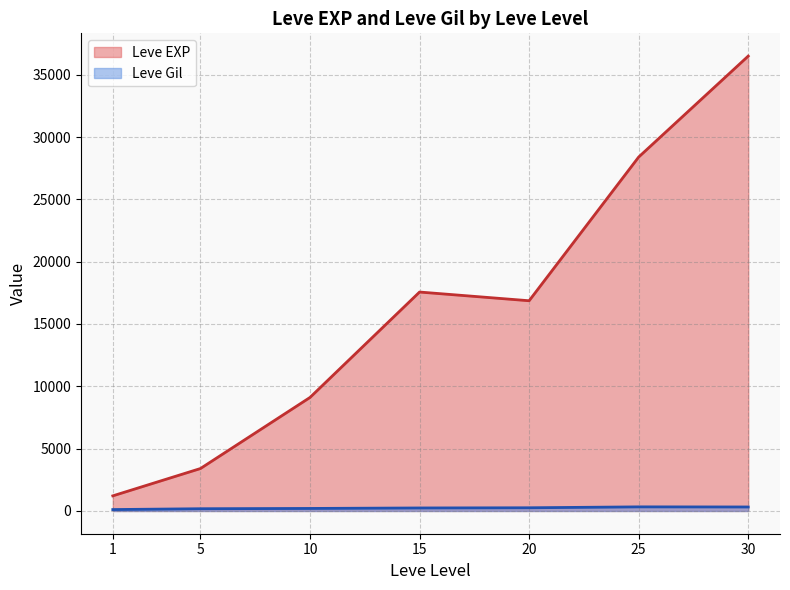

What is the average value of the Leve Gil series?

235.0